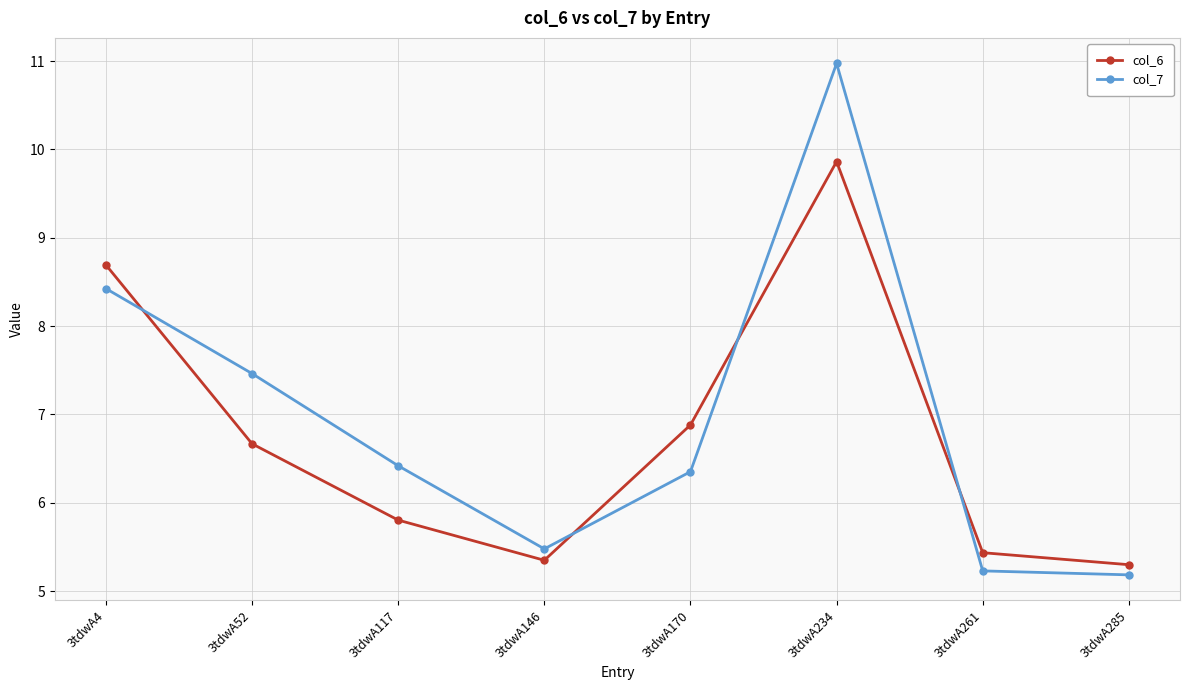

True or false: col_6 has a value of 3.3 at 3tdwA170.

False